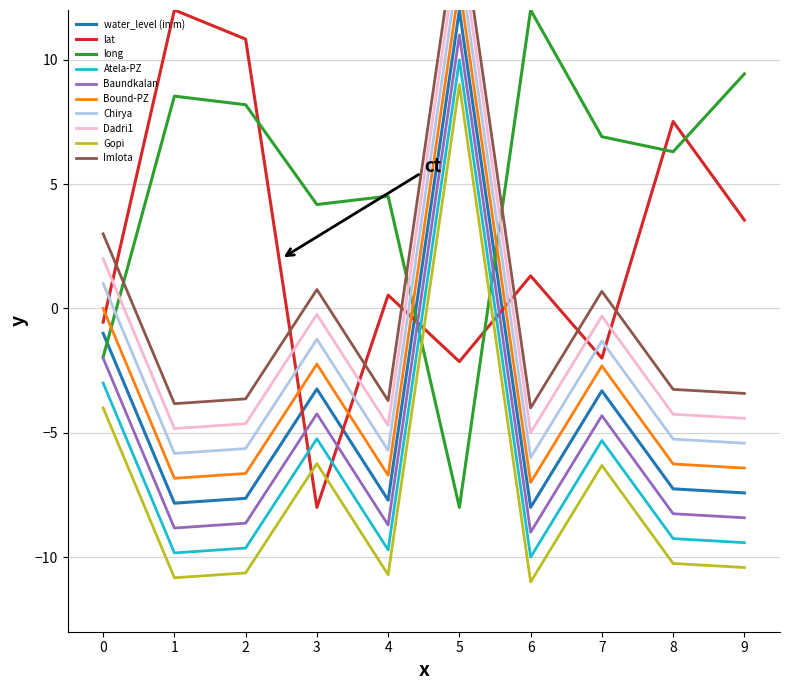

What is the difference between the second highest and minimum values in the water_level (in m) series?

7.0